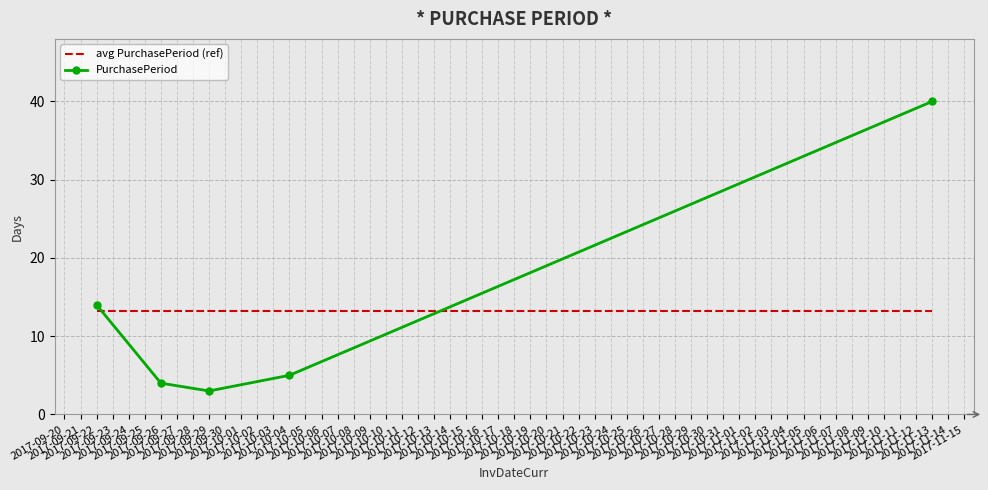

What is the difference between the maximum and minimum values in the PurchasePeriod series?

37.0